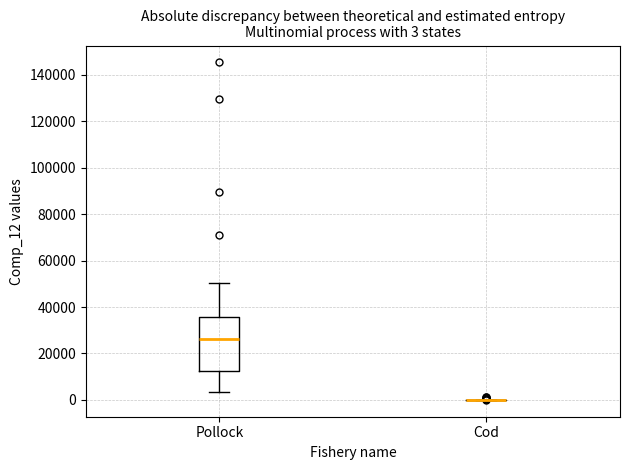

Comparing the boxes themselves (not the whiskers), which one is the tallest?

Pollock